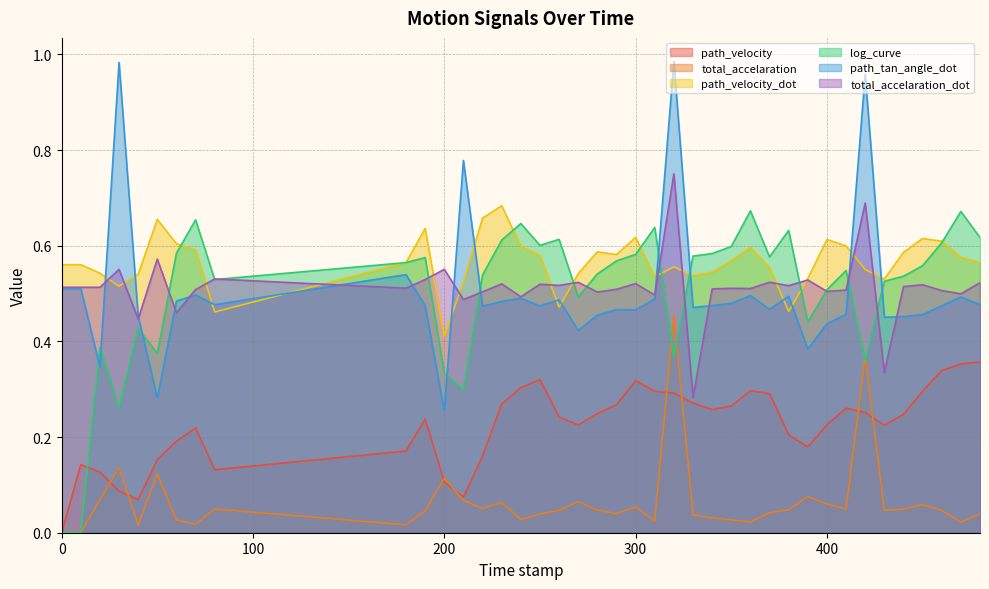

Reading right to left, extract all data points from this chart.

path_velocity: 480=0.4	470=0.4	460=0.3	450=0.3	440=0.2	430=0.2	420=0.3	410=0.3	400=0.2	390=0.2	380=0.2	370=0.3	360=0.3	350=0.3	340=0.3	330=0.3	320=0.3	310=0.3	300=0.3	290=0.3	280=0.2	270=0.2	260=0.2	250=0.3	240=0.3	230=0.3	220=0.2	210=0.1	200=0.1	190=0.2	180=0.2	80=0.1	70=0.2	60=0.2	50=0.2	40=0.1	30=0.1	20=0.1	10=0.1	0=0.0
total_accelaration: 480=0.0	470=0.0	460=0.0	450=0.1	440=0.0	430=0.0	420=0.4	410=0.0	400=0.1	390=0.1	380=0.0	370=0.0	360=0.0	350=0.0	340=0.0	330=0.0	320=0.5	310=0.0	300=0.1	290=0.0	280=0.0	270=0.1	260=0.0	250=0.0	240=0.0	230=0.1	220=0.1	210=0.1	200=0.1	190=0.0	180=0.0	80=0.0	70=0.0	60=0.0	50=0.1	40=0.0	30=0.1	20=0.1	10=0.0	0=0.0
path_velocity_dot: 480=0.6	470=0.6	460=0.6	450=0.6	440=0.6	430=0.5	420=0.6	410=0.6	400=0.6	390=0.5	380=0.5	370=0.6	360=0.6	350=0.6	340=0.5	330=0.5	320=0.6	310=0.5	300=0.6	290=0.6	280=0.6	270=0.5	260=0.5	250=0.6	240=0.6	230=0.7	220=0.7	210=0.5	200=0.4	190=0.6	180=0.6	80=0.5	70=0.6	60=0.6	50=0.7	40=0.5	30=0.5	20=0.5	10=0.6	0=0.6
log_curve: 480=0.6	470=0.7	460=0.6	450=0.6	440=0.5	430=0.5	420=0.4	410=0.5	400=0.5	390=0.4	380=0.6	370=0.6	360=0.7	350=0.6	340=0.6	330=0.6	320=0.4	310=0.6	300=0.6	290=0.6	280=0.5	270=0.5	260=0.6	250=0.6	240=0.6	230=0.6	220=0.5	210=0.3	200=0.3	190=0.6	180=0.6	80=0.5	70=0.7	60=0.6	50=0.4	40=0.4	30=0.3	20=0.4	10=0.0	0=0.0
path_tan_angle_dot: 480=0.5	470=0.5	460=0.5	450=0.5	440=0.5	430=0.5	420=1.0	410=0.5	400=0.4	390=0.4	380=0.5	370=0.5	360=0.5	350=0.5	340=0.5	330=0.5	320=1.0	310=0.5	300=0.5	290=0.5	280=0.5	270=0.4	260=0.5	250=0.5	240=0.5	230=0.5	220=0.5	210=0.8	200=0.3	190=0.5	180=0.5	80=0.5	70=0.5	60=0.5	50=0.3	40=0.5	30=1.0	20=0.3	10=0.5	0=0.5
total_accelaration_dot: 480=0.5	470=0.5	460=0.5	450=0.5	440=0.5	430=0.3	420=0.7	410=0.5	400=0.5	390=0.5	380=0.5	370=0.5	360=0.5	350=0.5	340=0.5	330=0.3	320=0.8	310=0.5	300=0.5	290=0.5	280=0.5	270=0.5	260=0.5	250=0.5	240=0.5	230=0.5	220=0.5	210=0.5	200=0.6	190=0.5	180=0.5	80=0.5	70=0.5	60=0.5	50=0.6	40=0.4	30=0.6	20=0.5	10=0.5	0=0.5